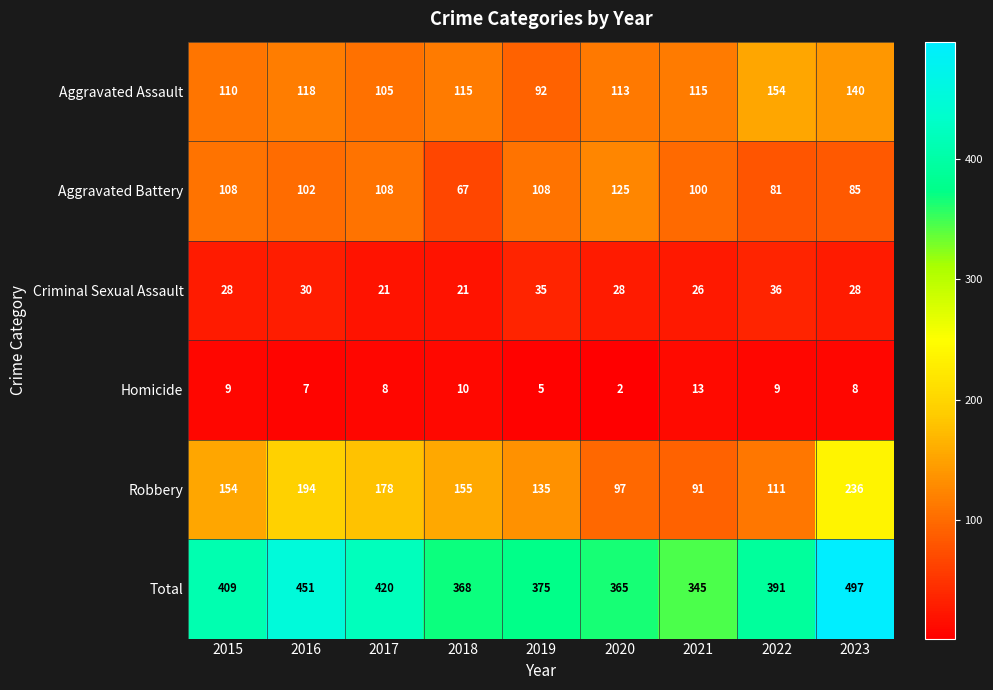

Where is Aggravated Battery nearest to the value 96?

2021